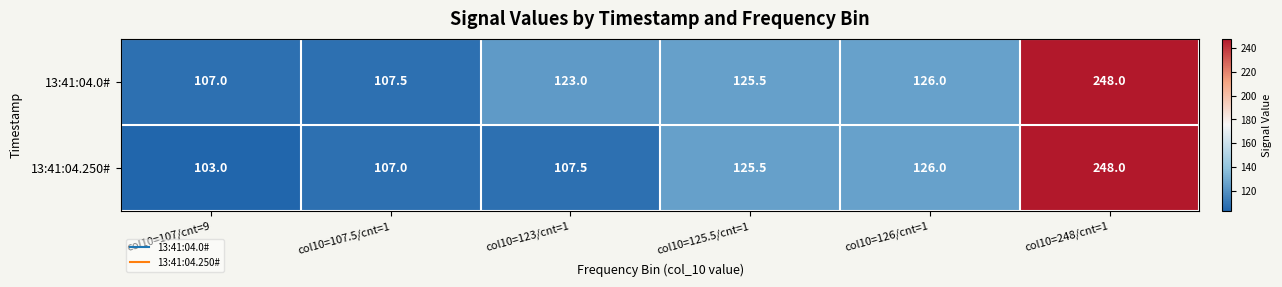

Reading left to right, what are all the values shown in this chart?

13:41:04.0#: col10=107/cnt=9=107.0	col10=107.5/cnt=1=107.5	col10=123/cnt=1=123.0	col10=125.5/cnt=1=125.5	col10=126/cnt=1=126.0	col10=248/cnt=1=248.0
13:41:04.250#: col10=107/cnt=9=103.0	col10=107.5/cnt=1=107.0	col10=123/cnt=1=107.5	col10=125.5/cnt=1=125.5	col10=126/cnt=1=126.0	col10=248/cnt=1=248.0